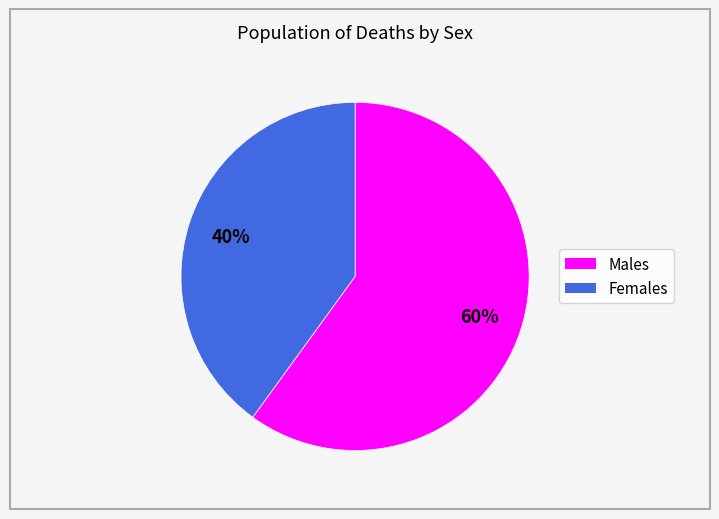

Count the number of slices in the pie.

2